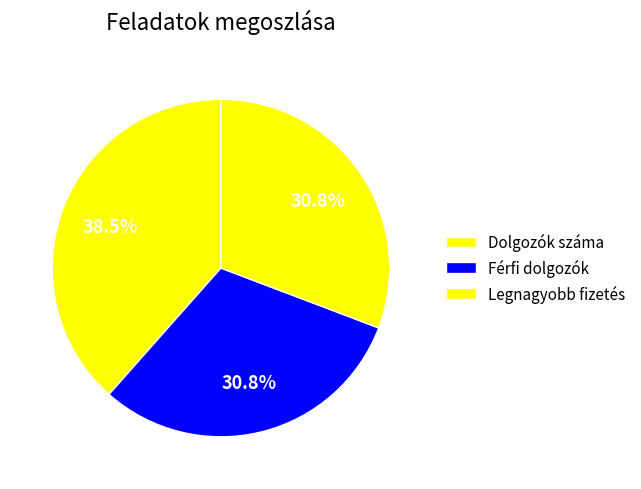

How many slices are in this pie chart?

3